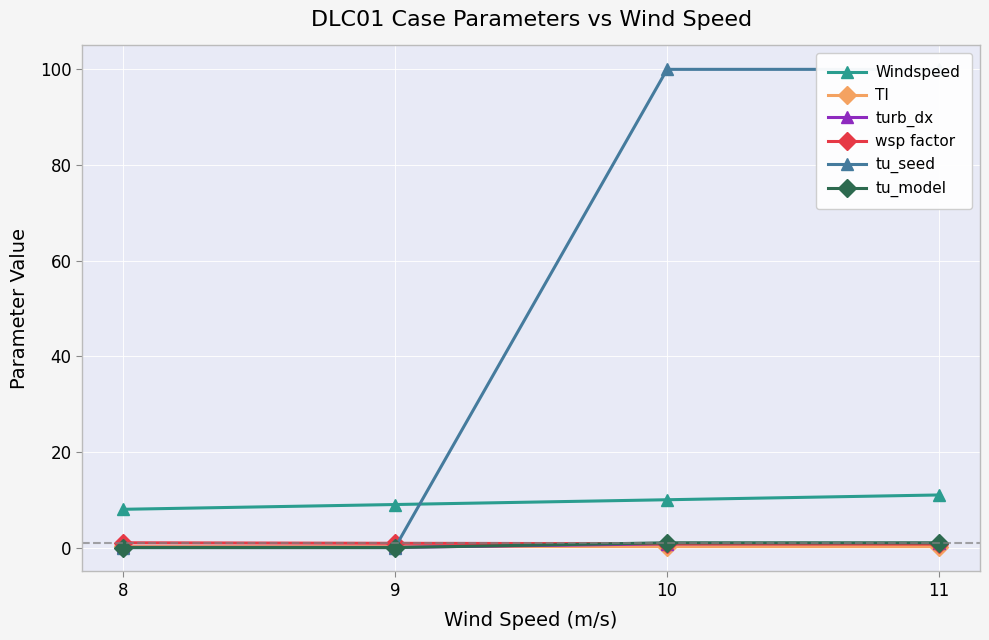

How many data points does each series have?

4